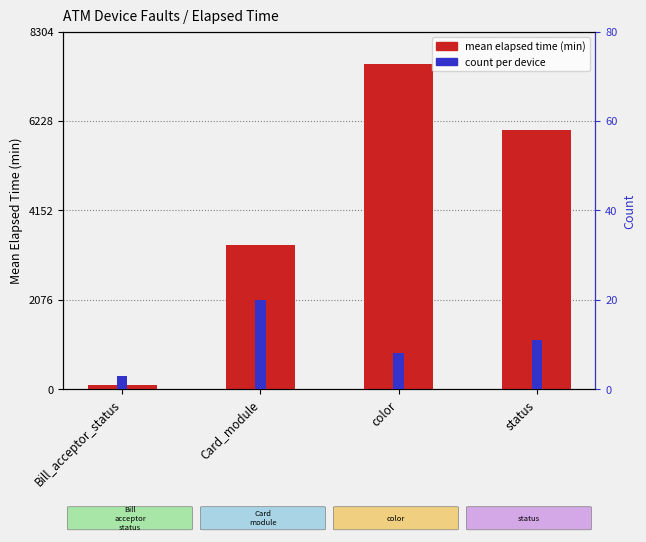

Reading right to left, transcribe all the data shown in this chart.

mean elapsed time (min): 6018.1	7549.2	3346.7	100.0
count per device: 11.0	8.0	20.0	3.0